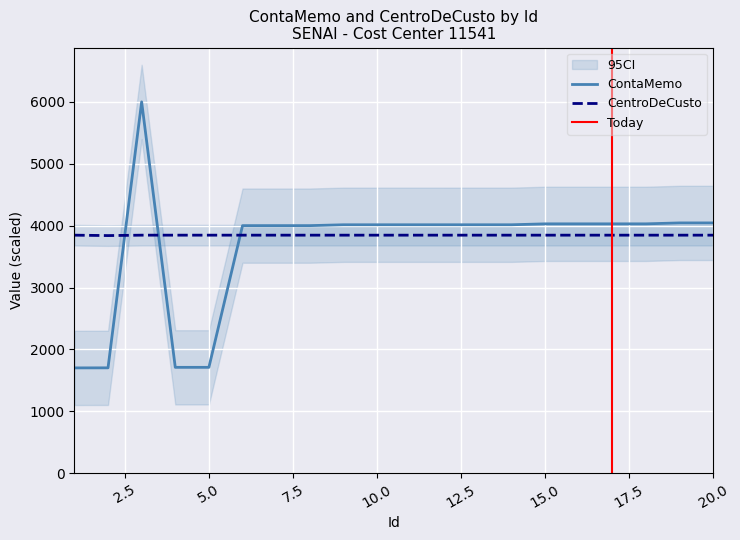

Which category has the highest value in the ContaMemo series?

3